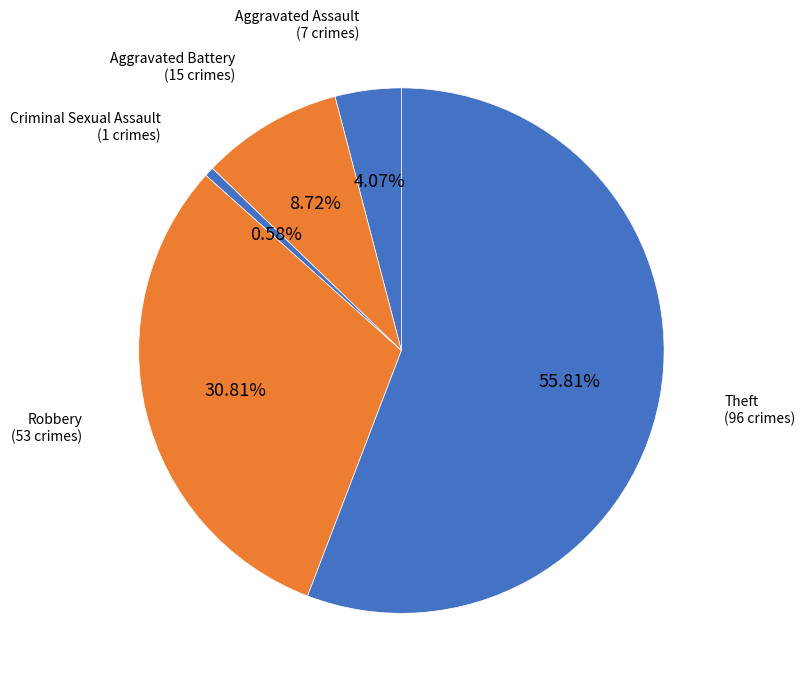

What is the total percentage of Aggravated Battery and Criminal Sexual Assault?

9.3%